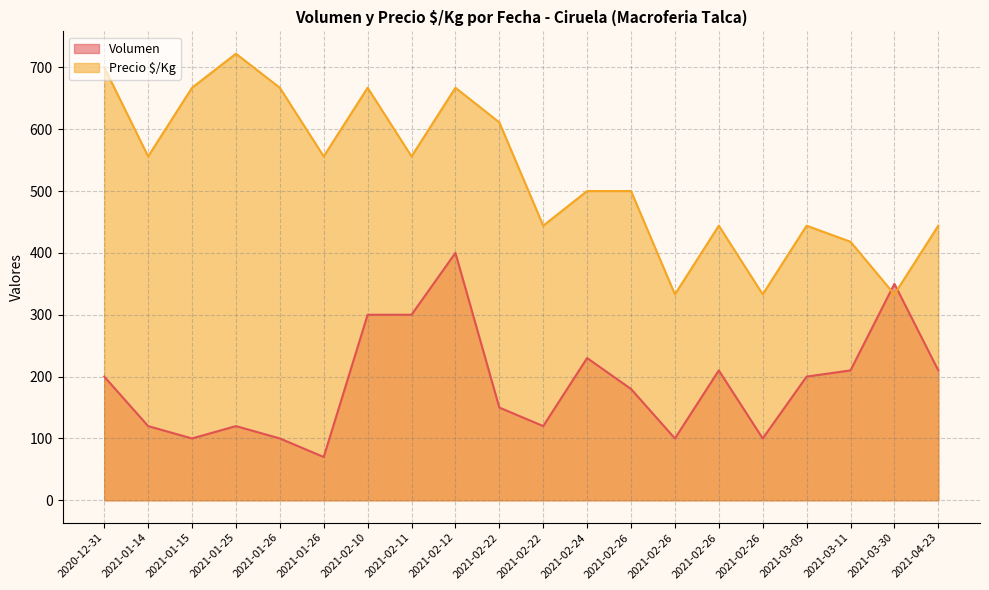

Where is the first local minimum for Precio $/Kg?

2021-01-14